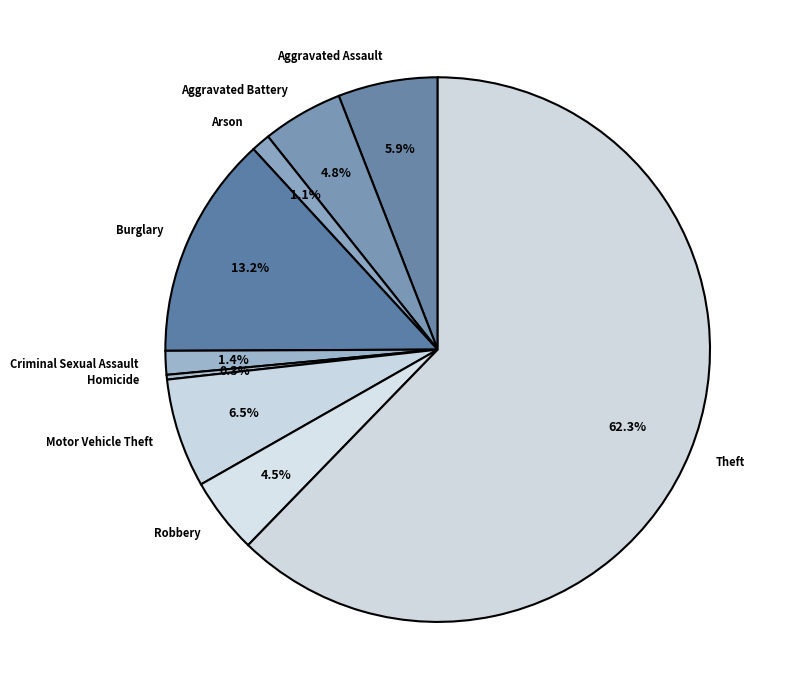

To the nearest percent, what portion does Theft represent?

62%